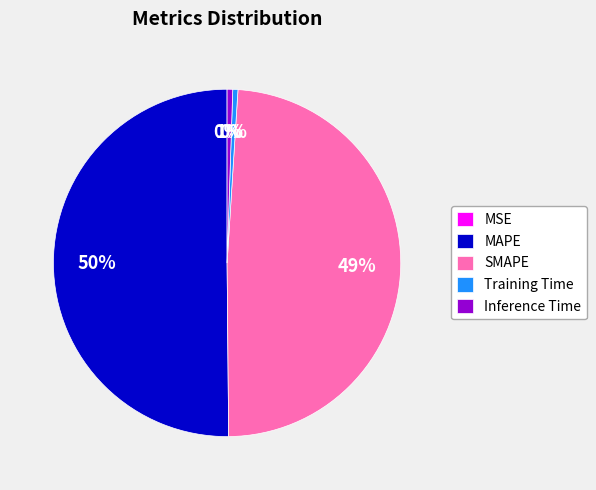

Approximately how many times larger is the value at MAPE compared to SMAPE?

1.0